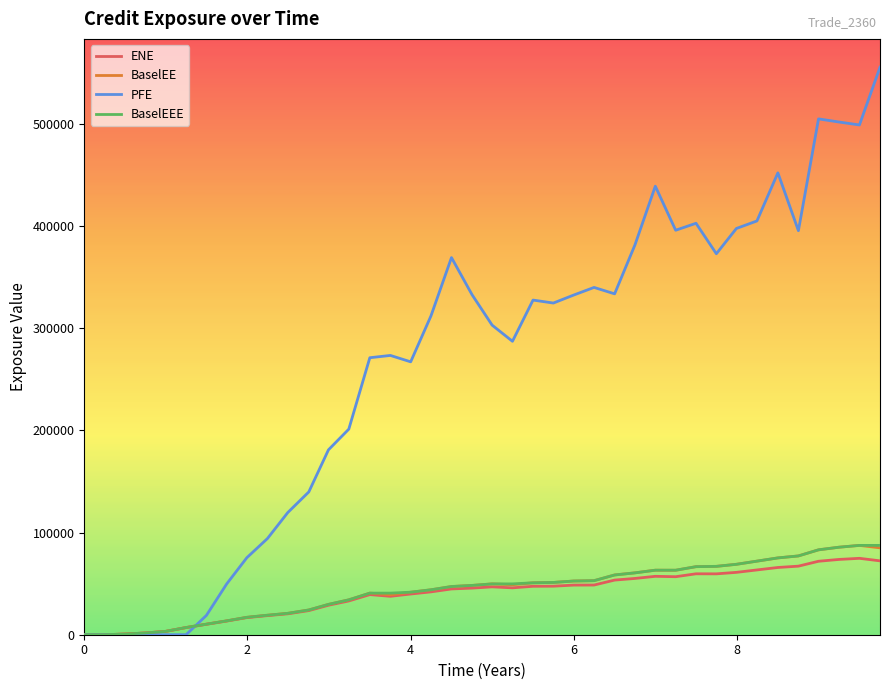

Which series has the largest range (max minus min)?

PFE